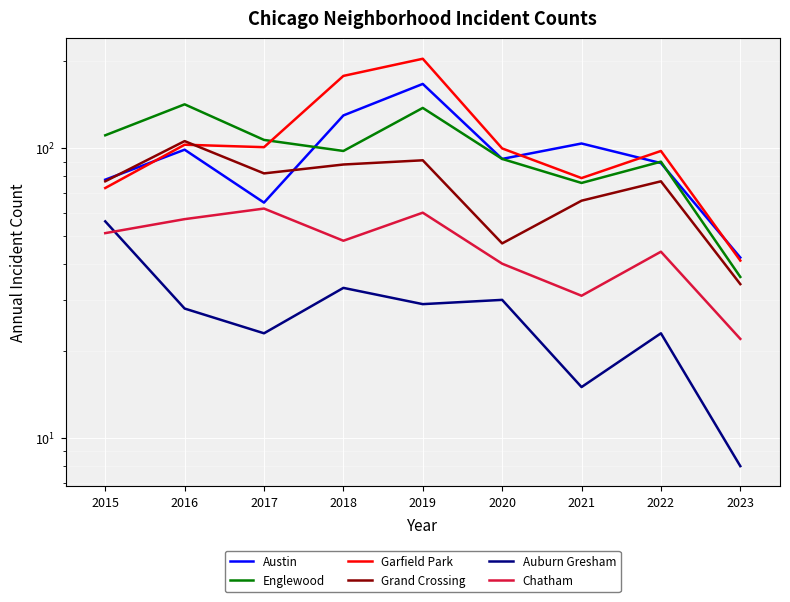

How many lines are shown in the chart?

6